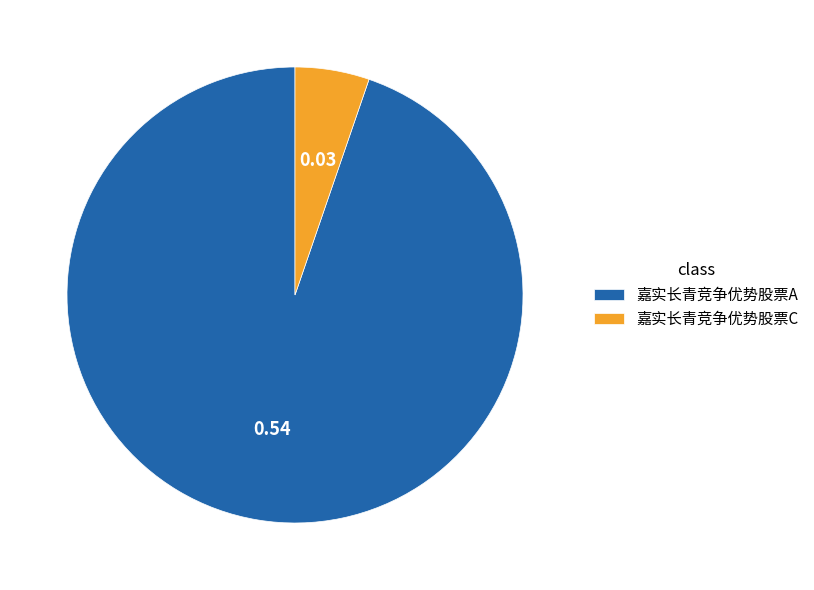

Rank the categories by value from lowest to highest.

嘉实长青竞争优势股票C, 嘉实长青竞争优势股票A